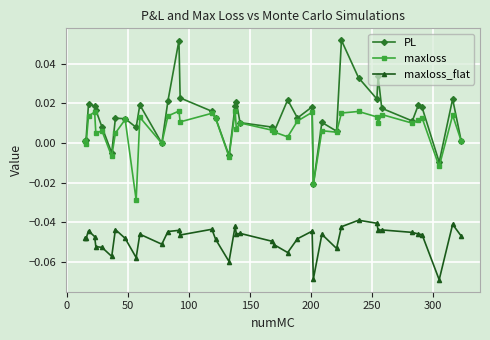

True or false: maxloss and maxloss_flat intersect in this chart.

False